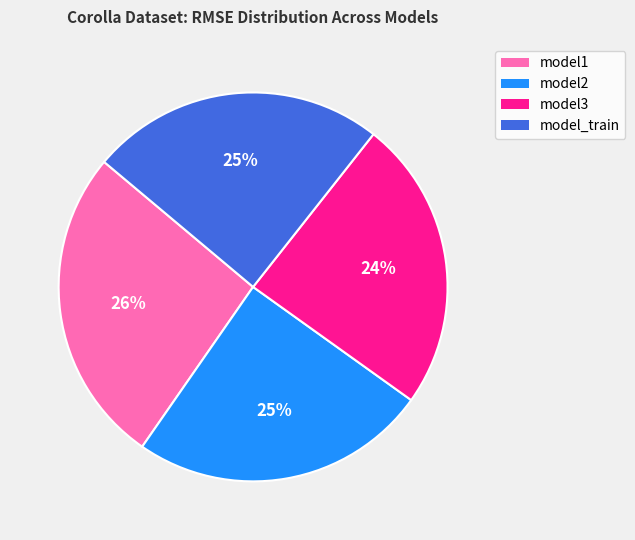

Which slice is the largest?

model1